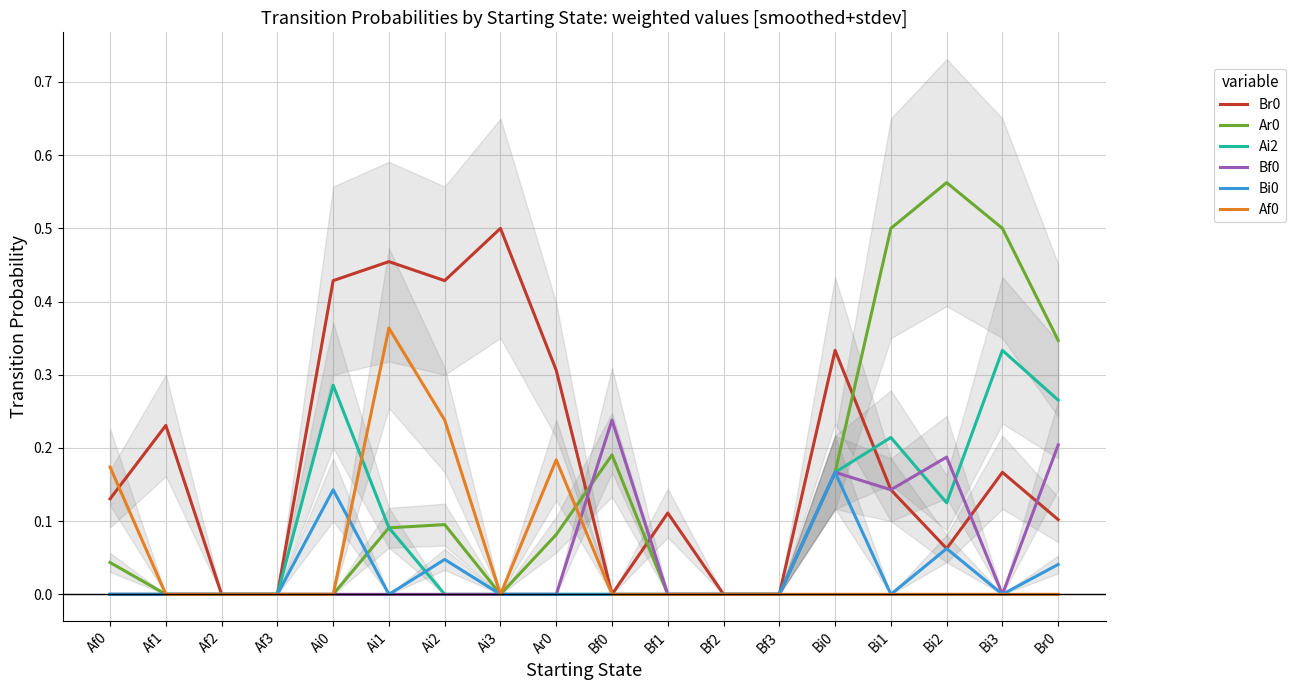

Reading right to left, transcribe all the data shown in this chart.

Br0: Br0=0.1	Bi3=0.2	Bi2=0.1	Bi1=0.1	Bi0=0.3	Bf3=0.0	Bf2=0.0	Bf1=0.1	Bf0=0.0	Ar0=0.3	Ai3=0.5	Ai2=0.4	Ai1=0.5	Ai0=0.4	Af3=0.0	Af2=0.0	Af1=0.2	Af0=0.1
Ar0: Br0=0.3	Bi3=0.5	Bi2=0.6	Bi1=0.5	Bi0=0.2	Bf3=0.0	Bf2=0.0	Bf1=0.0	Bf0=0.2	Ar0=0.1	Ai3=0.0	Ai2=0.1	Ai1=0.1	Ai0=0.0	Af3=0.0	Af2=0.0	Af1=0.0	Af0=0.0
Ai2: Br0=0.3	Bi3=0.3	Bi2=0.1	Bi1=0.2	Bi0=0.2	Bf3=0.0	Bf2=0.0	Bf1=0.0	Bf0=0.0	Ar0=0.0	Ai3=0.0	Ai2=0.0	Ai1=0.1	Ai0=0.3	Af3=0.0	Af2=0.0	Af1=0.0	Af0=0.0
Bf0: Br0=0.2	Bi3=0.0	Bi2=0.2	Bi1=0.1	Bi0=0.2	Bf3=0.0	Bf2=0.0	Bf1=0.0	Bf0=0.2	Ar0=0.0	Ai3=0.0	Ai2=0.0	Ai1=0.0	Ai0=0.0	Af3=0.0	Af2=0.0	Af1=0.0	Af0=0.0
Bi0: Br0=0.0	Bi3=0.0	Bi2=0.1	Bi1=0.0	Bi0=0.2	Bf3=0.0	Bf2=0.0	Bf1=0.0	Bf0=0.0	Ar0=0.0	Ai3=0.0	Ai2=0.0	Ai1=0.0	Ai0=0.1	Af3=0.0	Af2=0.0	Af1=0.0	Af0=0.0
Af0: Br0=0.0	Bi3=0.0	Bi2=0.0	Bi1=0.0	Bi0=0.0	Bf3=0.0	Bf2=0.0	Bf1=0.0	Bf0=0.0	Ar0=0.2	Ai3=0.0	Ai2=0.2	Ai1=0.4	Ai0=0.0	Af3=0.0	Af2=0.0	Af1=0.0	Af0=0.2